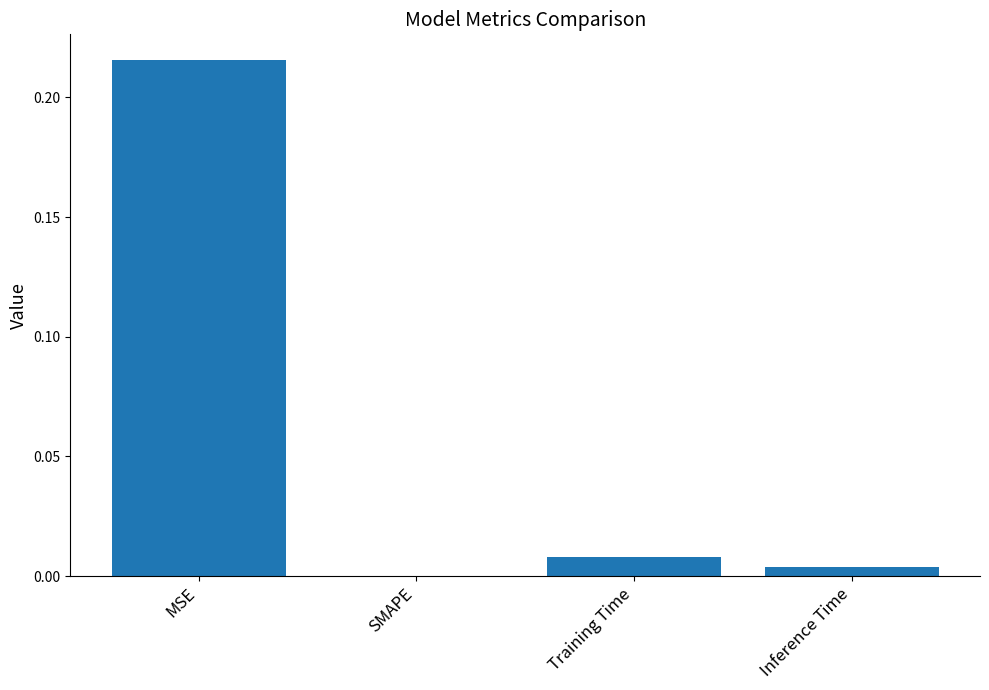

How many data points does each series have?

4